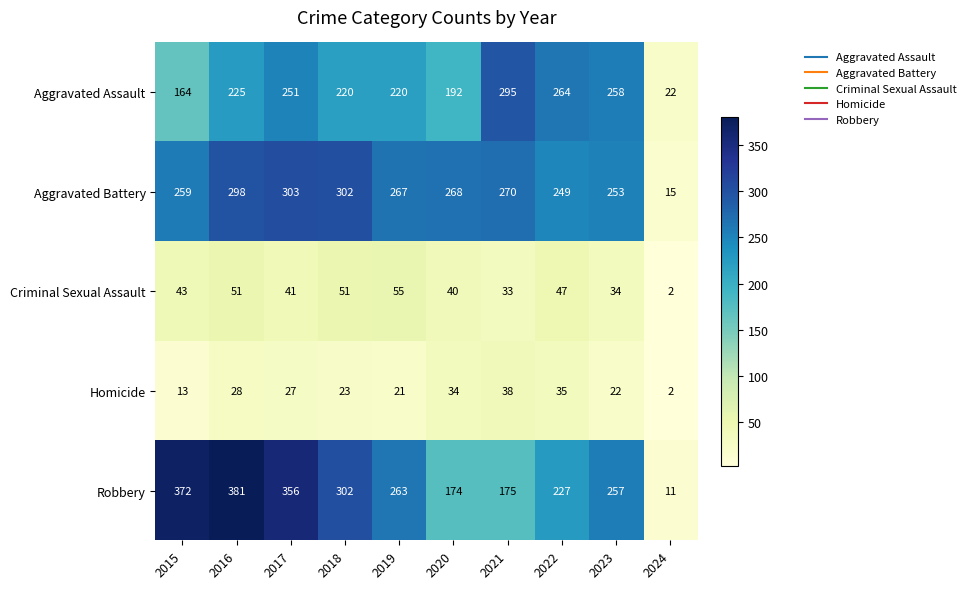

What is the difference between the second highest and second lowest values in the Criminal Sexual Assault series?

18